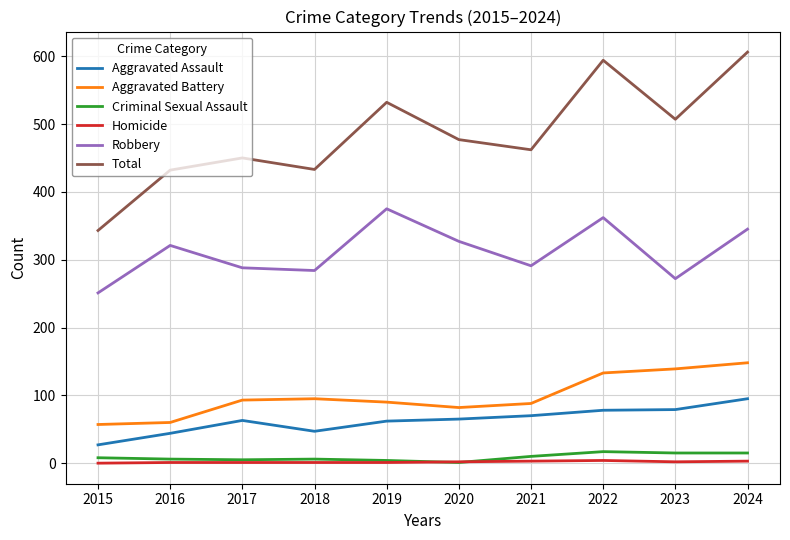

Is it true that Robbery equals 165 at 2021?

False